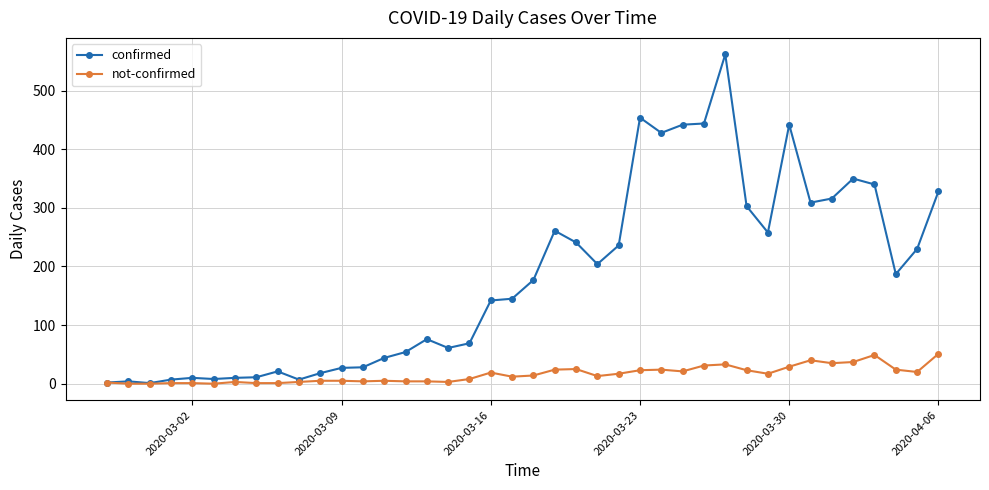

What is the maximum value shown in the chart?

562